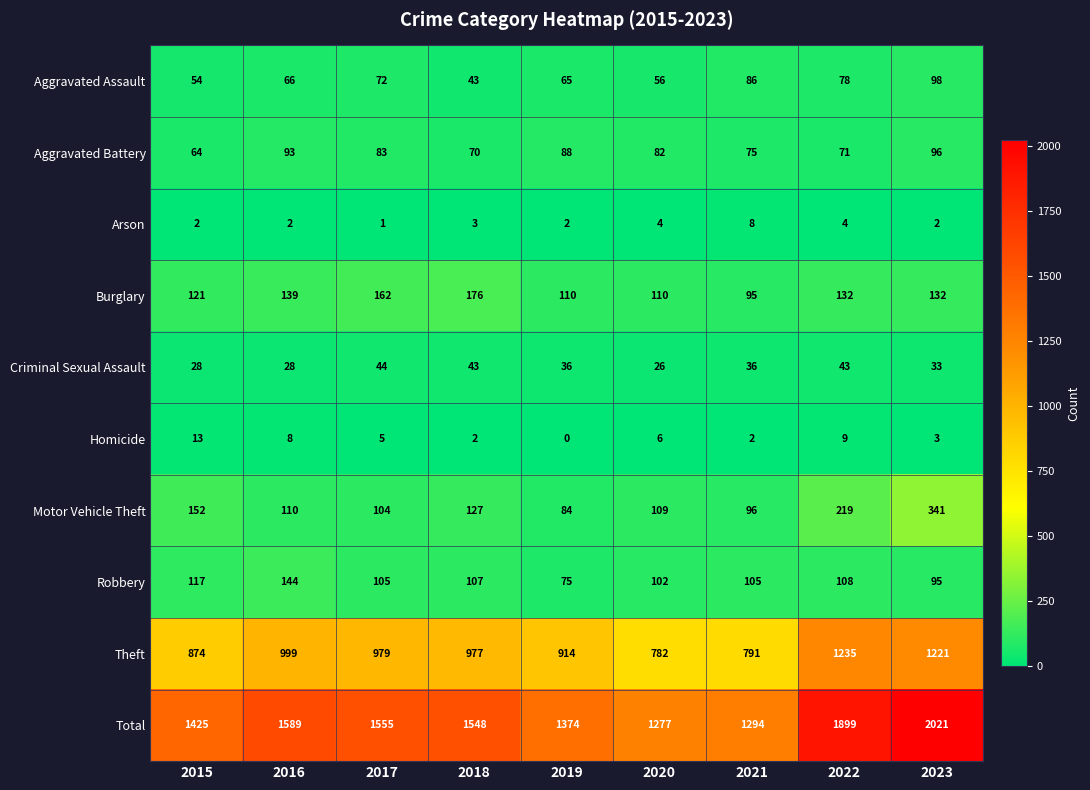

Between 2017 and 2023, which series saw the biggest shift?

Total